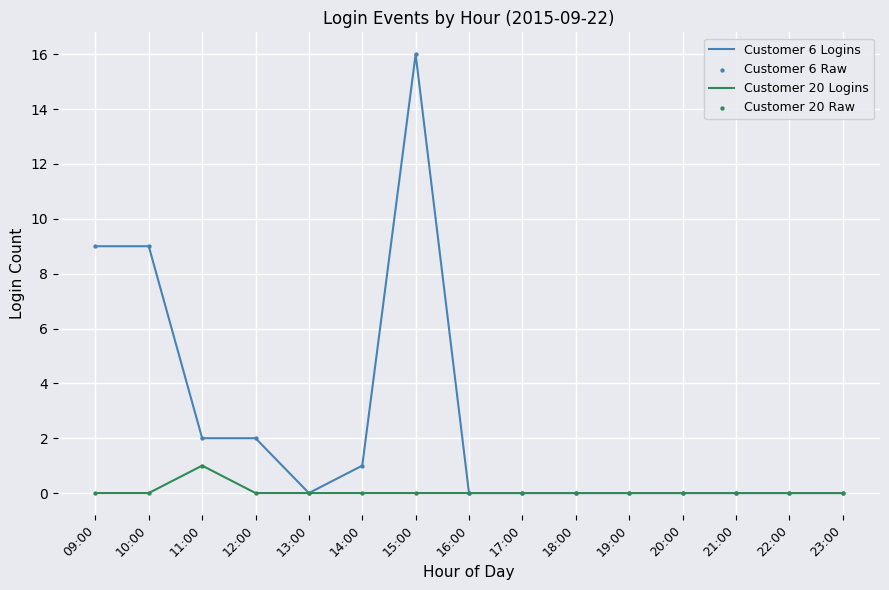

Which series has the largest total across all categories?

Customer 6 Logins